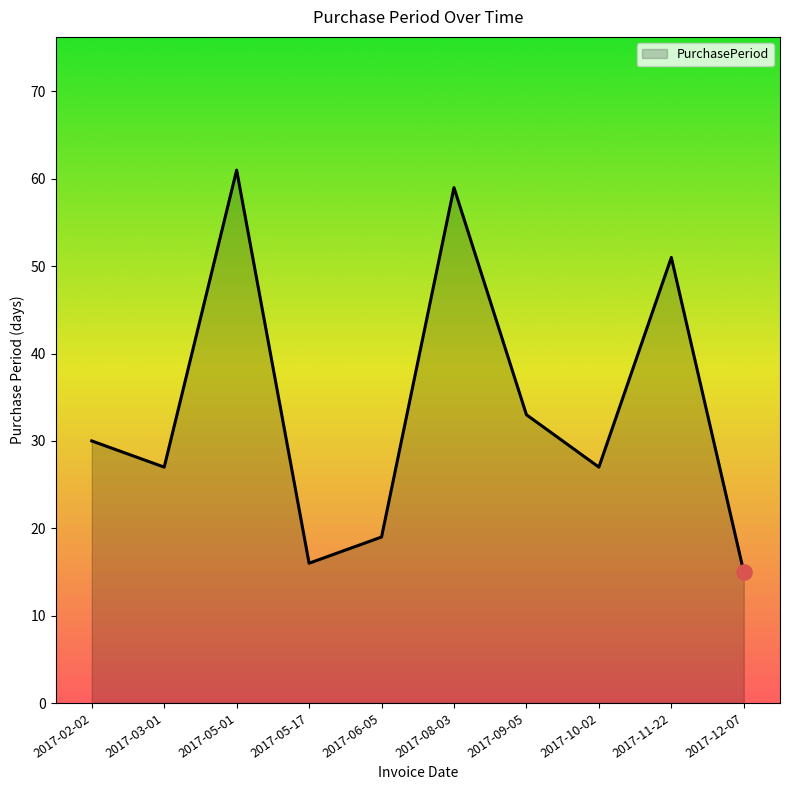

What is the change in value from 2017-05-01 to 2017-06-05?

-42